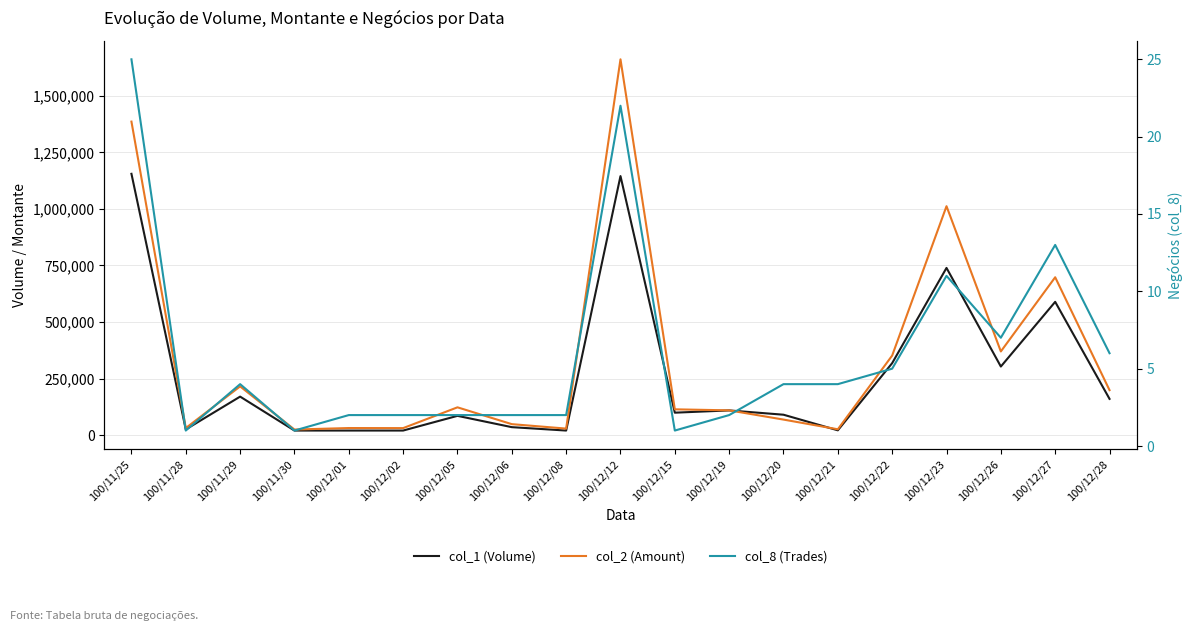

How many interior local peaks does the col_8 (Trades) series have?

4